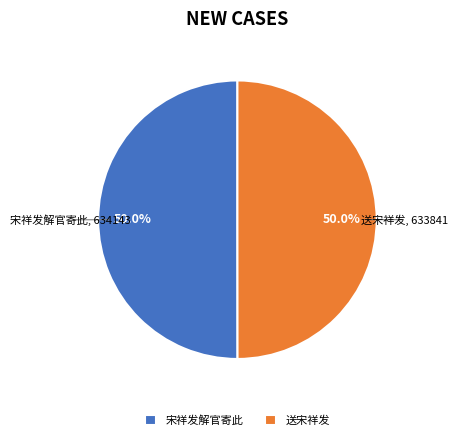

What is the total percentage of 送宋祥发 and 宋祥发解官寄此?

100.0%